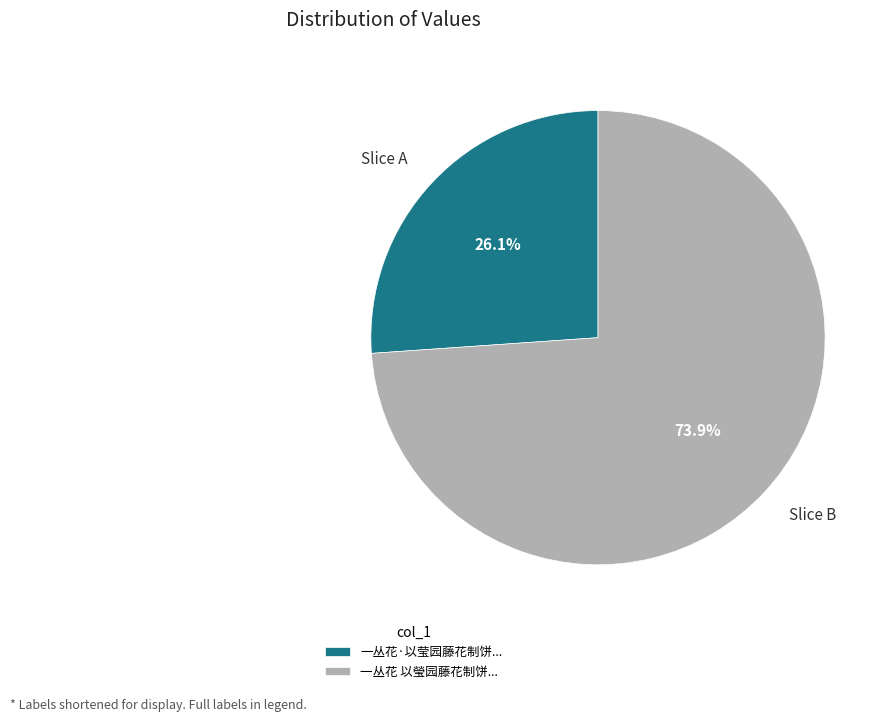

Does any single category account for the majority?

Yes